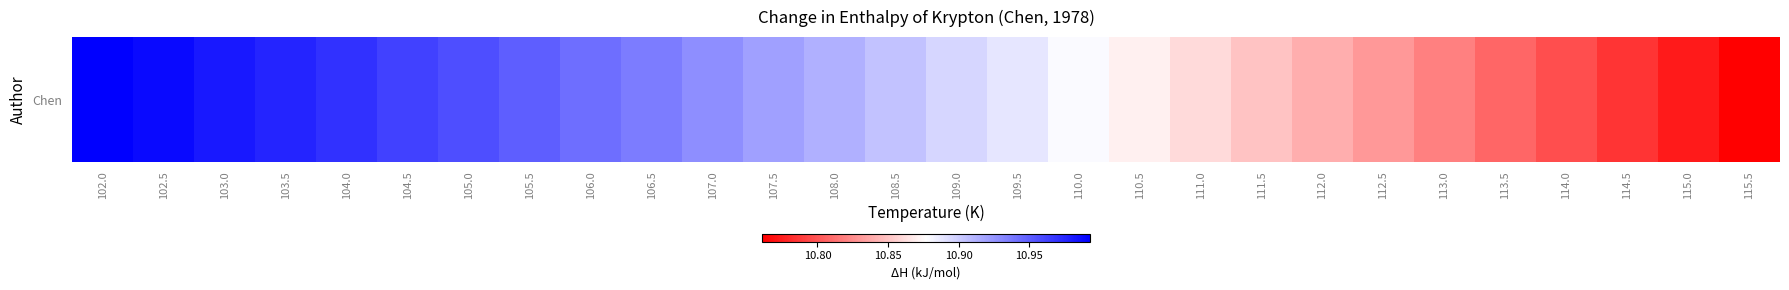

List the labels in order of value, smallest first.

115.5, 115.0, 114.5, 114.0, 113.5, 113.0, 112.5, 112.0, 111.5, 111.0, 110.5, 110.0, 109.5, 109.0, 108.5, 108.0, 107.5, 107.0, 106.5, 106.0, 105.5, 105.0, 104.5, 104.0, 103.5, 103.0, 102.5, 102.0